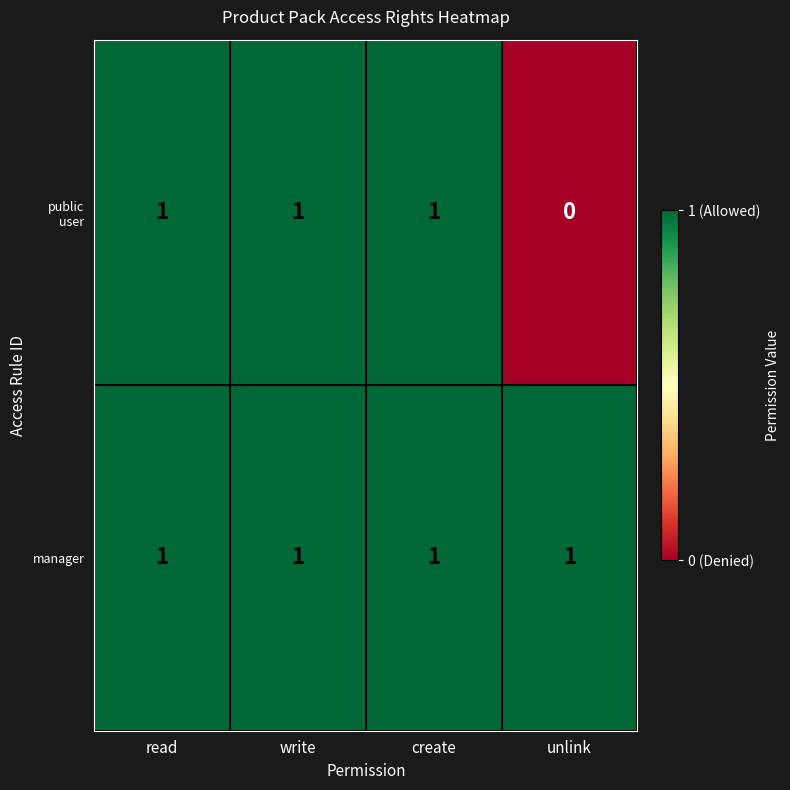

What is the total value across all series at read?

2